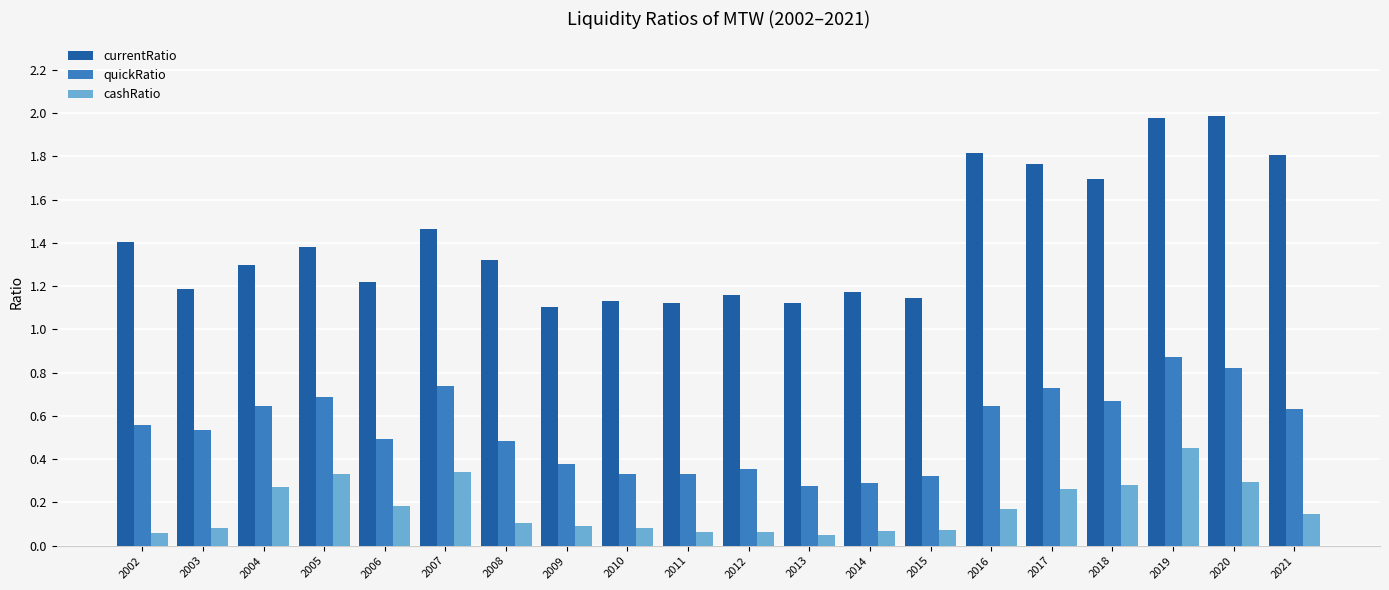

At how many categories does at least one series exceed 0?

20